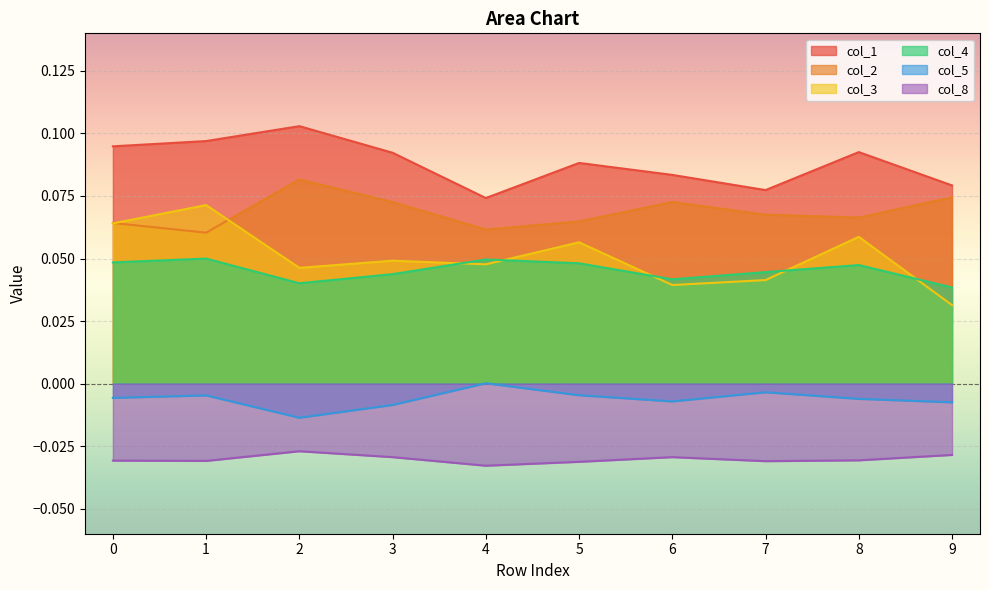

Rank the categories by col_1 value from lowest to highest.

4, 7, 9, 6, 5, 3, 8, 0, 1, 2